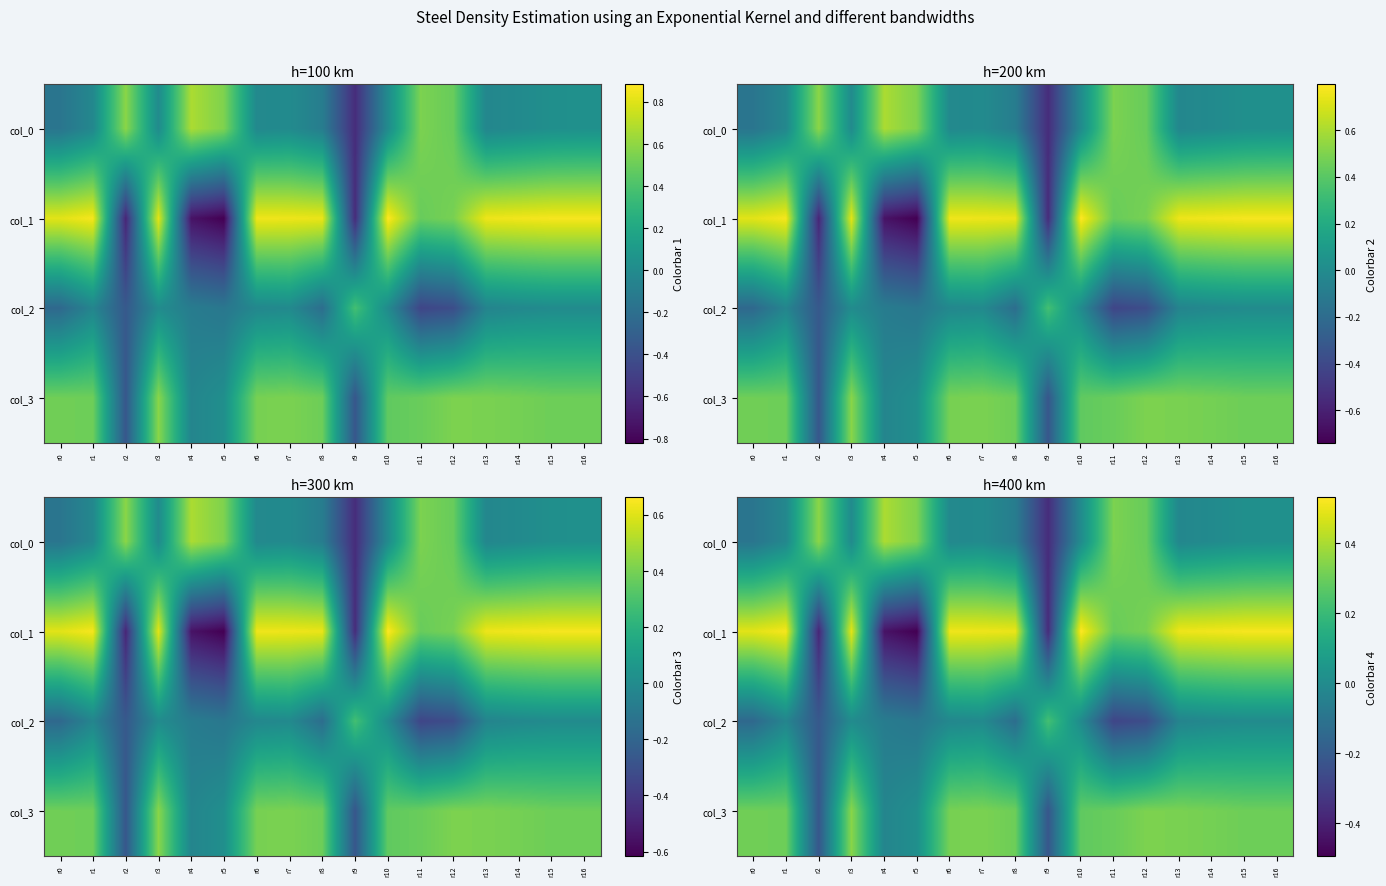

Which series has the largest total across all categories?

col_1